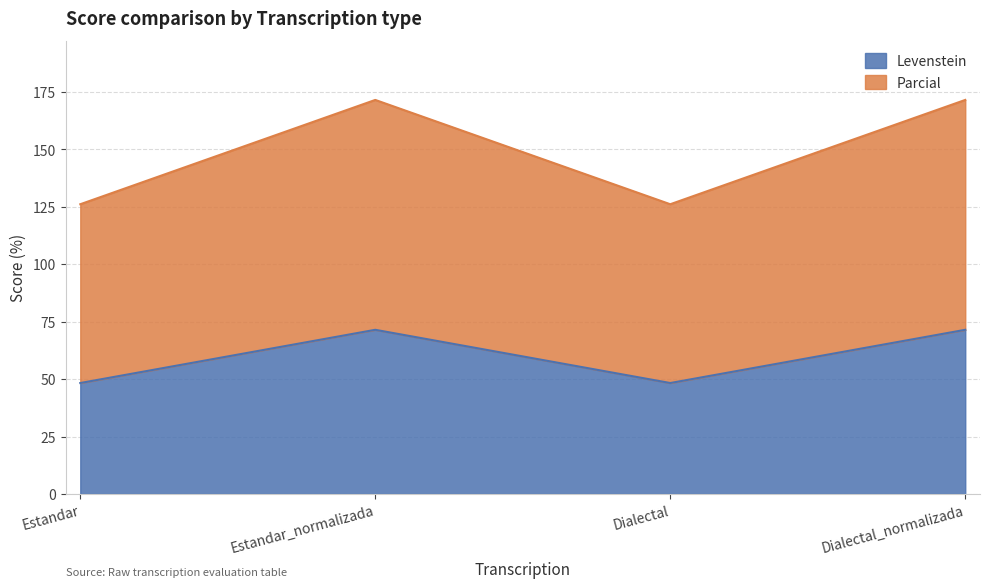

Which series has the largest total across all categories?

Parcial